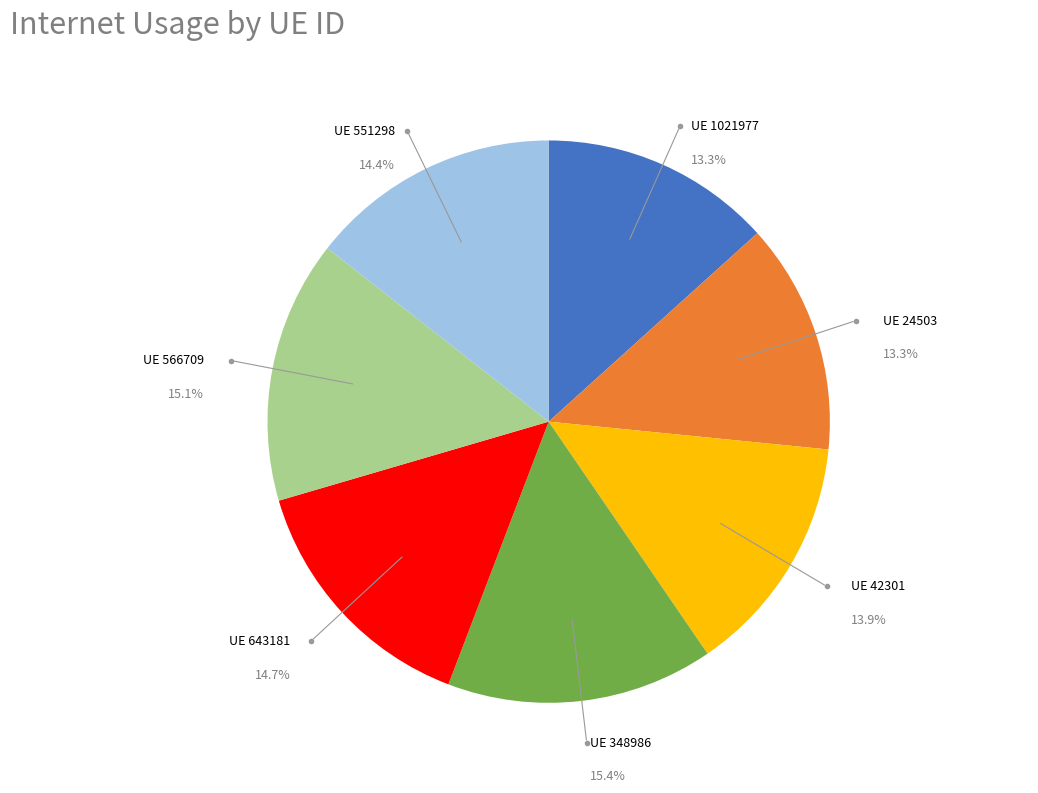

Approximately how many times larger is the value at UE 348986 compared to UE 42301?

1.1